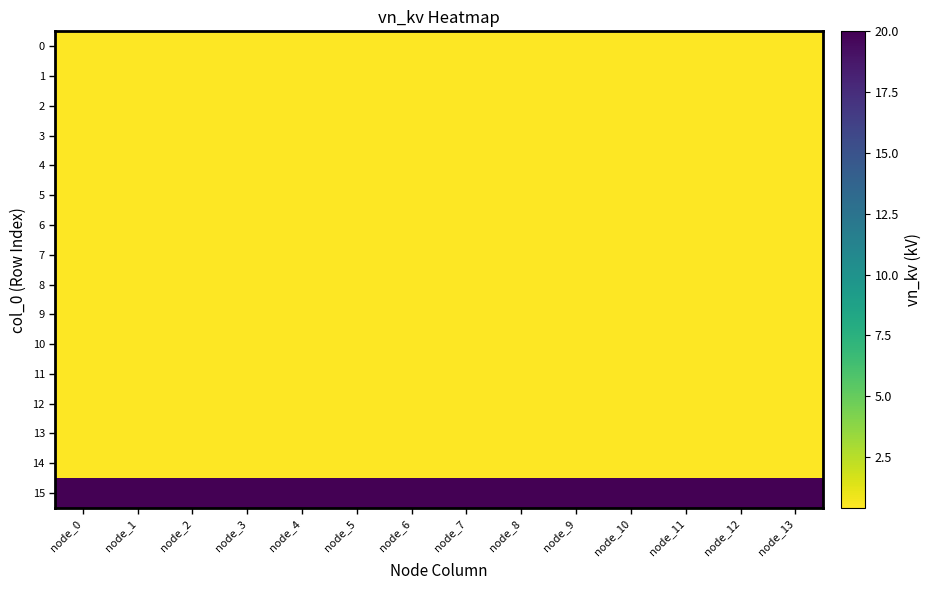

Reading left to right, list all the values displayed in this chart.

0: node_0=0.4	node_1=0.4	node_2=0.4	node_3=0.4	node_4=0.4	node_5=0.4	node_6=0.4	node_7=0.4	node_8=0.4	node_9=0.4	node_10=0.4	node_11=0.4	node_12=0.4	node_13=0.4
1: node_0=0.4	node_1=0.4	node_2=0.4	node_3=0.4	node_4=0.4	node_5=0.4	node_6=0.4	node_7=0.4	node_8=0.4	node_9=0.4	node_10=0.4	node_11=0.4	node_12=0.4	node_13=0.4
2: node_0=0.4	node_1=0.4	node_2=0.4	node_3=0.4	node_4=0.4	node_5=0.4	node_6=0.4	node_7=0.4	node_8=0.4	node_9=0.4	node_10=0.4	node_11=0.4	node_12=0.4	node_13=0.4
3: node_0=0.4	node_1=0.4	node_2=0.4	node_3=0.4	node_4=0.4	node_5=0.4	node_6=0.4	node_7=0.4	node_8=0.4	node_9=0.4	node_10=0.4	node_11=0.4	node_12=0.4	node_13=0.4
4: node_0=0.4	node_1=0.4	node_2=0.4	node_3=0.4	node_4=0.4	node_5=0.4	node_6=0.4	node_7=0.4	node_8=0.4	node_9=0.4	node_10=0.4	node_11=0.4	node_12=0.4	node_13=0.4
5: node_0=0.4	node_1=0.4	node_2=0.4	node_3=0.4	node_4=0.4	node_5=0.4	node_6=0.4	node_7=0.4	node_8=0.4	node_9=0.4	node_10=0.4	node_11=0.4	node_12=0.4	node_13=0.4
6: node_0=0.4	node_1=0.4	node_2=0.4	node_3=0.4	node_4=0.4	node_5=0.4	node_6=0.4	node_7=0.4	node_8=0.4	node_9=0.4	node_10=0.4	node_11=0.4	node_12=0.4	node_13=0.4
7: node_0=0.4	node_1=0.4	node_2=0.4	node_3=0.4	node_4=0.4	node_5=0.4	node_6=0.4	node_7=0.4	node_8=0.4	node_9=0.4	node_10=0.4	node_11=0.4	node_12=0.4	node_13=0.4
8: node_0=0.4	node_1=0.4	node_2=0.4	node_3=0.4	node_4=0.4	node_5=0.4	node_6=0.4	node_7=0.4	node_8=0.4	node_9=0.4	node_10=0.4	node_11=0.4	node_12=0.4	node_13=0.4
9: node_0=0.4	node_1=0.4	node_2=0.4	node_3=0.4	node_4=0.4	node_5=0.4	node_6=0.4	node_7=0.4	node_8=0.4	node_9=0.4	node_10=0.4	node_11=0.4	node_12=0.4	node_13=0.4
10: node_0=0.4	node_1=0.4	node_2=0.4	node_3=0.4	node_4=0.4	node_5=0.4	node_6=0.4	node_7=0.4	node_8=0.4	node_9=0.4	node_10=0.4	node_11=0.4	node_12=0.4	node_13=0.4
11: node_0=0.4	node_1=0.4	node_2=0.4	node_3=0.4	node_4=0.4	node_5=0.4	node_6=0.4	node_7=0.4	node_8=0.4	node_9=0.4	node_10=0.4	node_11=0.4	node_12=0.4	node_13=0.4
12: node_0=0.4	node_1=0.4	node_2=0.4	node_3=0.4	node_4=0.4	node_5=0.4	node_6=0.4	node_7=0.4	node_8=0.4	node_9=0.4	node_10=0.4	node_11=0.4	node_12=0.4	node_13=0.4
13: node_0=0.4	node_1=0.4	node_2=0.4	node_3=0.4	node_4=0.4	node_5=0.4	node_6=0.4	node_7=0.4	node_8=0.4	node_9=0.4	node_10=0.4	node_11=0.4	node_12=0.4	node_13=0.4
14: node_0=0.4	node_1=0.4	node_2=0.4	node_3=0.4	node_4=0.4	node_5=0.4	node_6=0.4	node_7=0.4	node_8=0.4	node_9=0.4	node_10=0.4	node_11=0.4	node_12=0.4	node_13=0.4
15: node_0=20.0	node_1=20.0	node_2=20.0	node_3=20.0	node_4=20.0	node_5=20.0	node_6=20.0	node_7=20.0	node_8=20.0	node_9=20.0	node_10=20.0	node_11=20.0	node_12=20.0	node_13=20.0